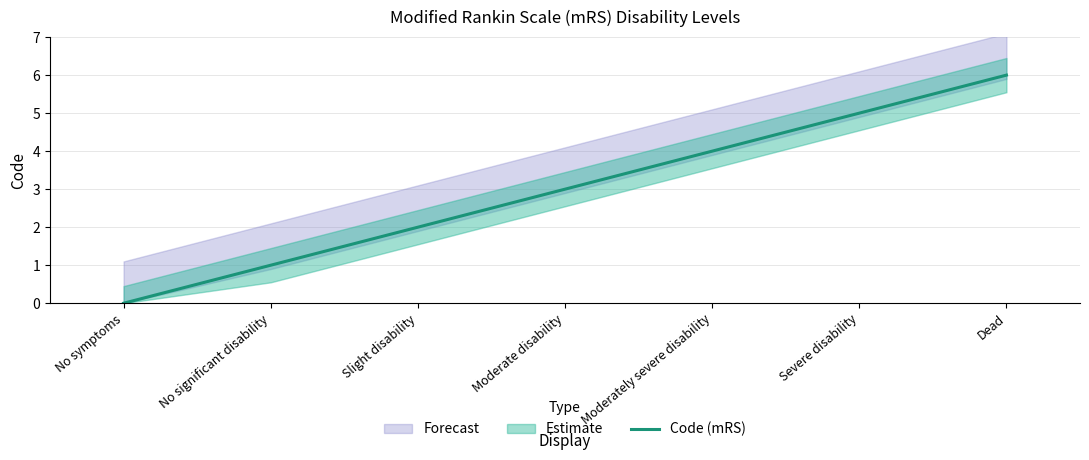

True or false: the data shows 4 at Moderately severe disability.

True